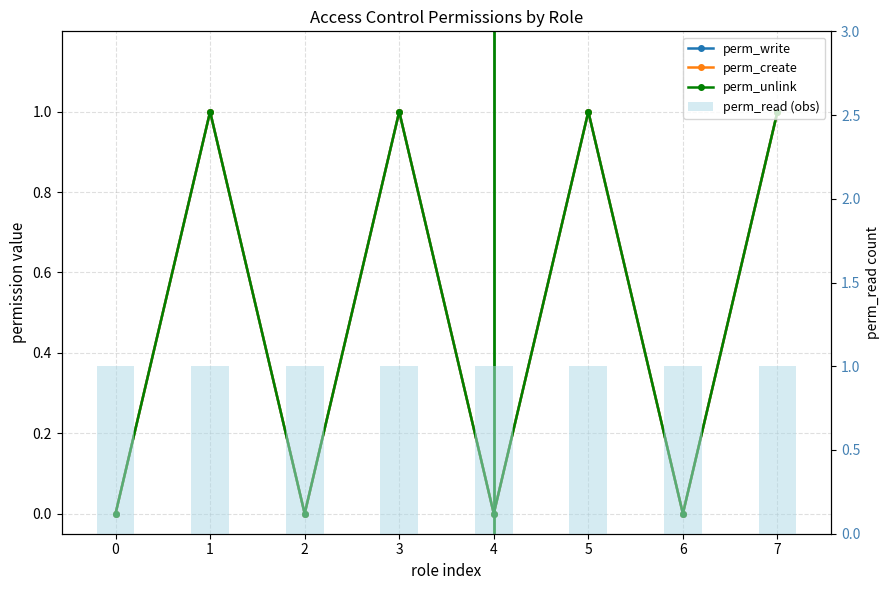

Does the chart contain stacked bars?

No